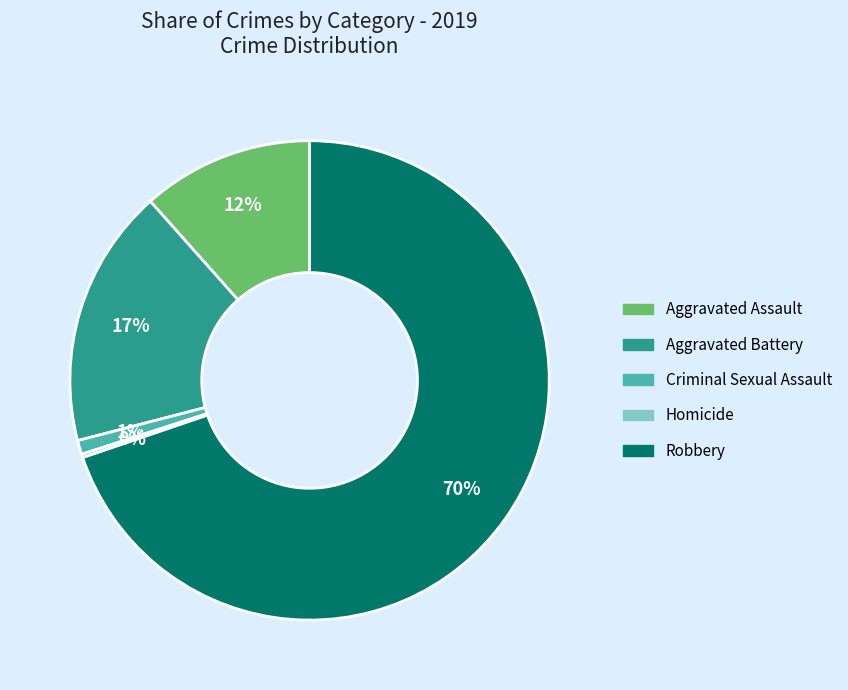

Do Aggravated Assault and Aggravated Battery together represent more than half of the pie?

No